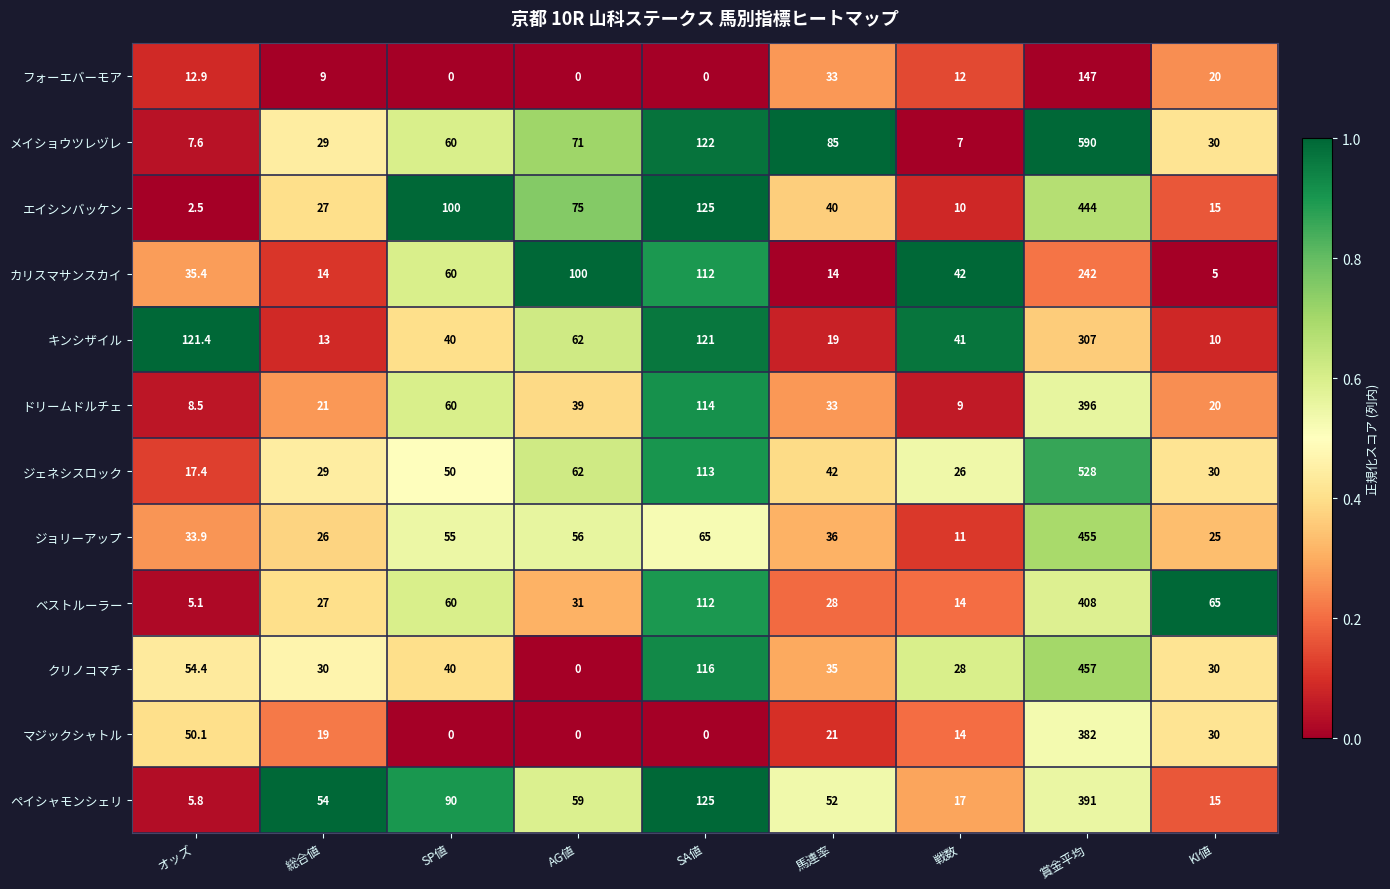

Which series has the widest spread of values?

メイショウツレヅレ